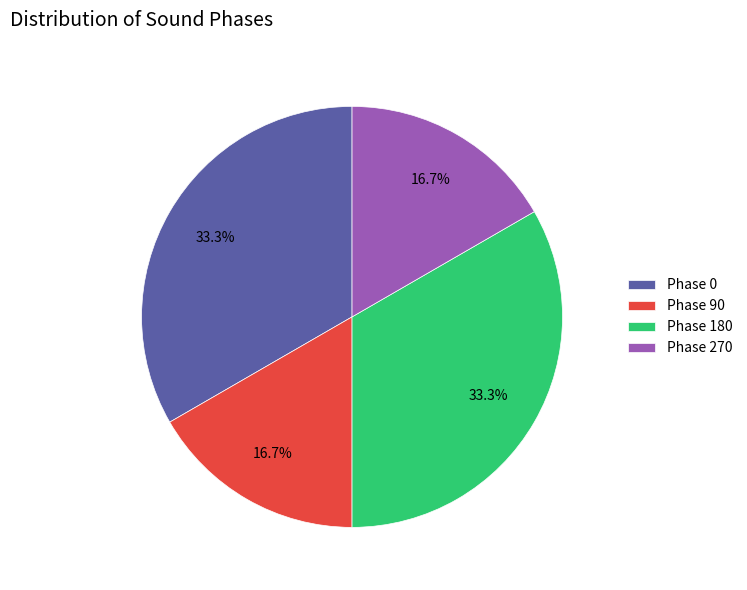

To the nearest percent, what is the difference between the largest and smallest slice percentages?

17%